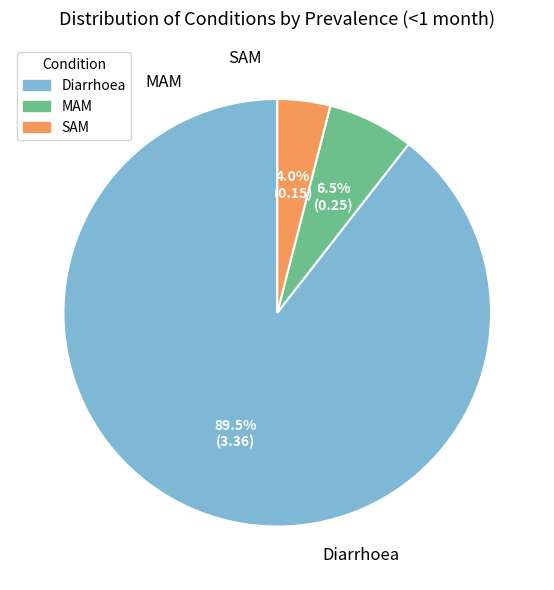

Is there a majority slice in this chart?

Yes